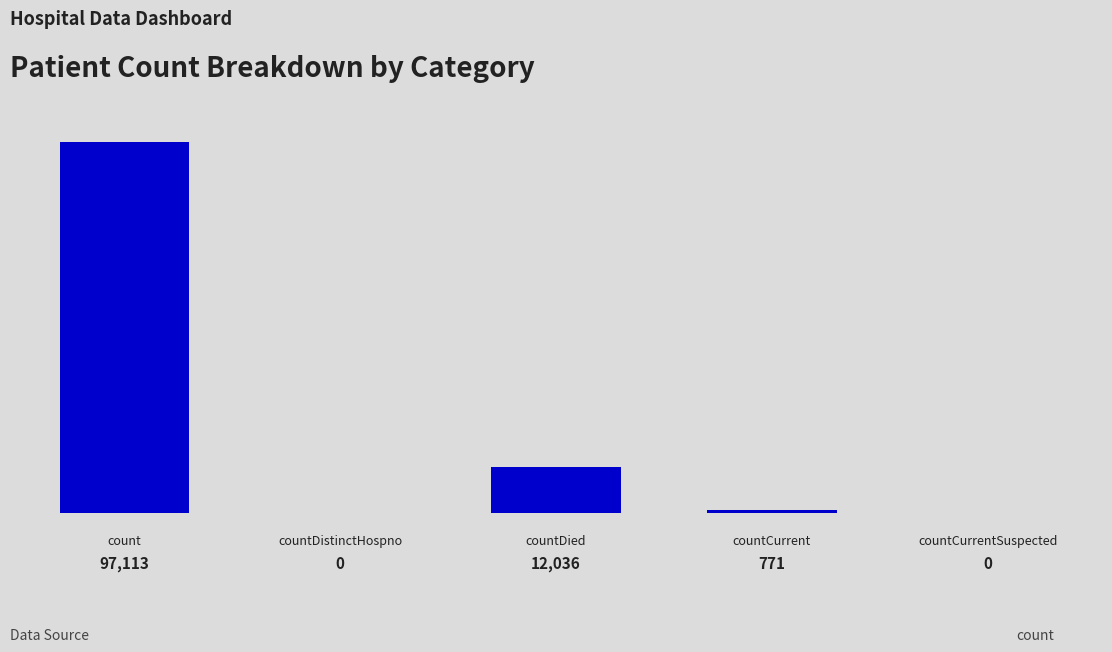

What is the average value?

21984